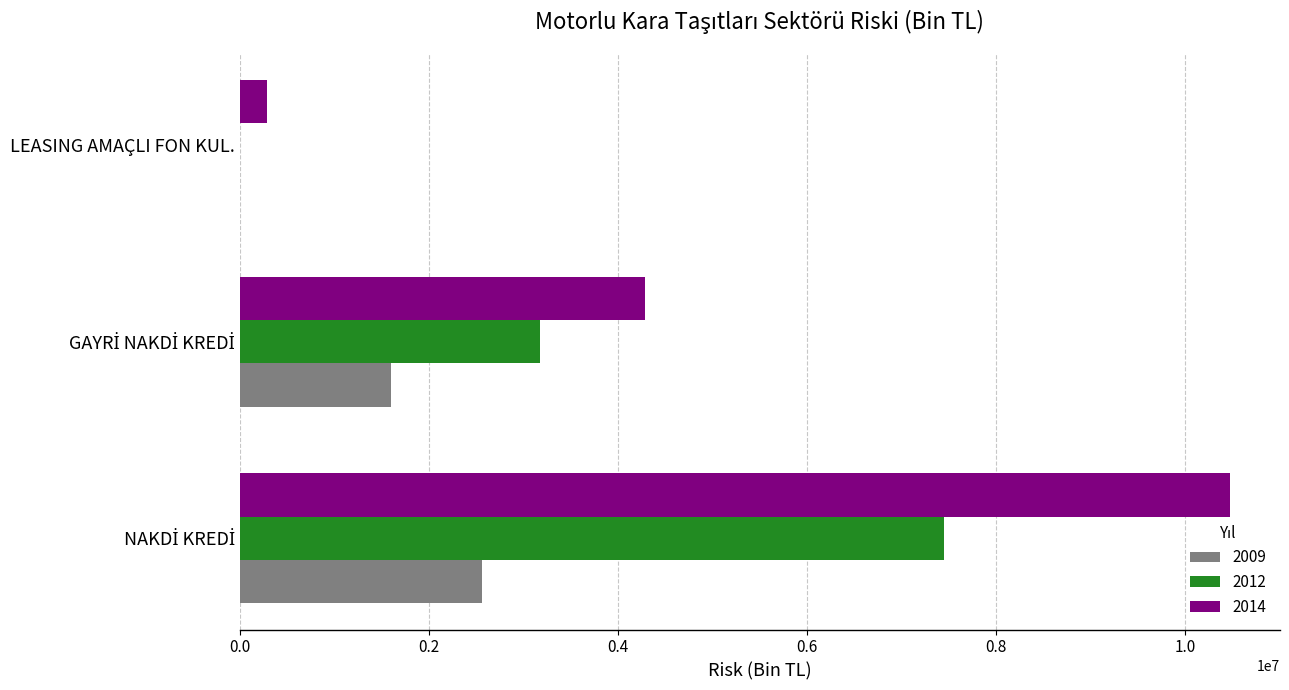

What is the greatest value displayed?

10479423.0